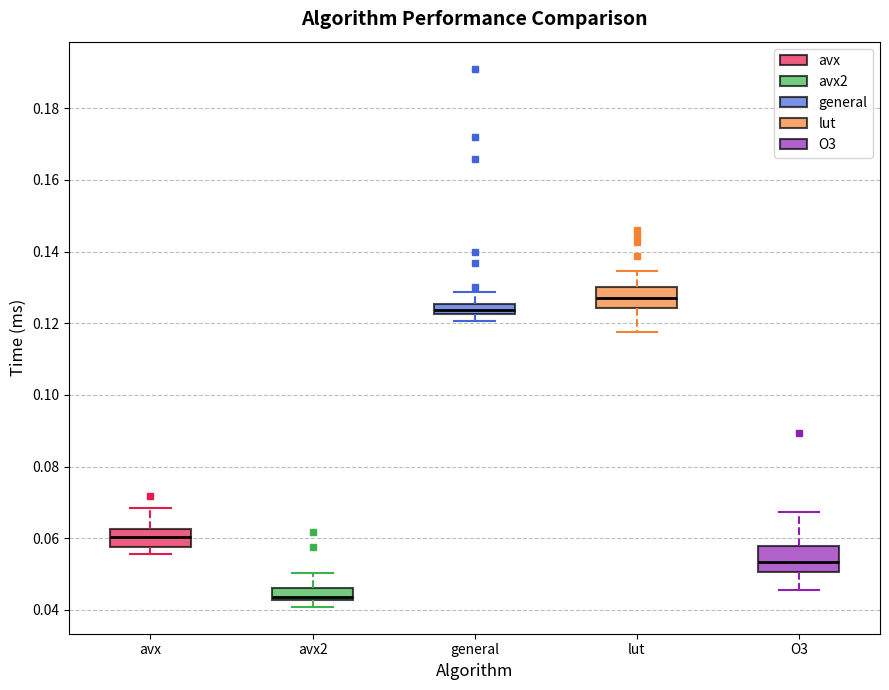

Where is the lower edge of the box for lut on the y-axis? The values are not printed on the chart, so give them approximately, as read against the axis.

0.124